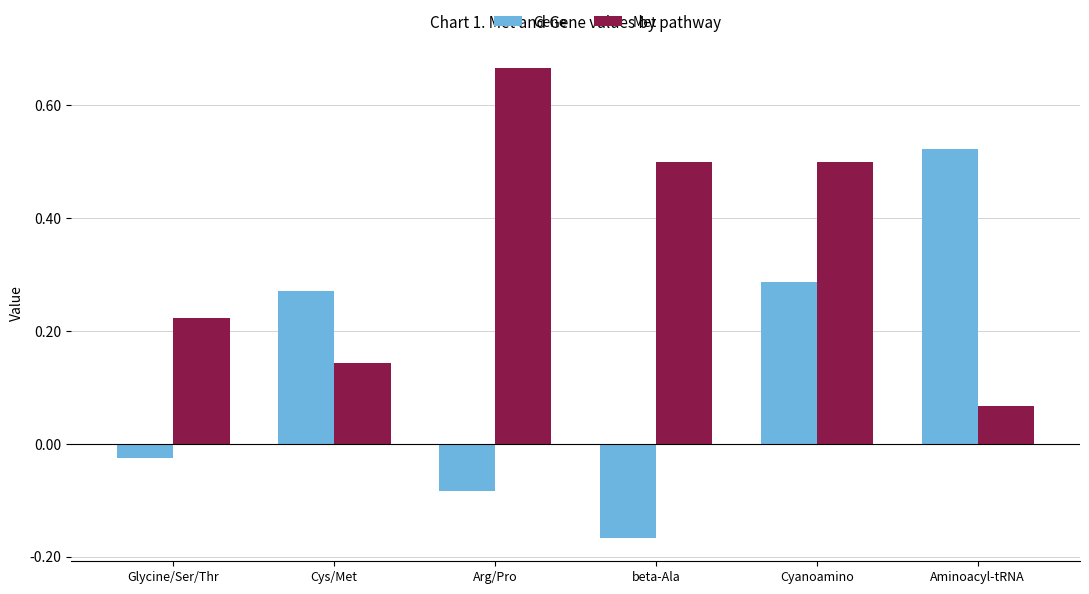

How many values in Gene are above zero?

3